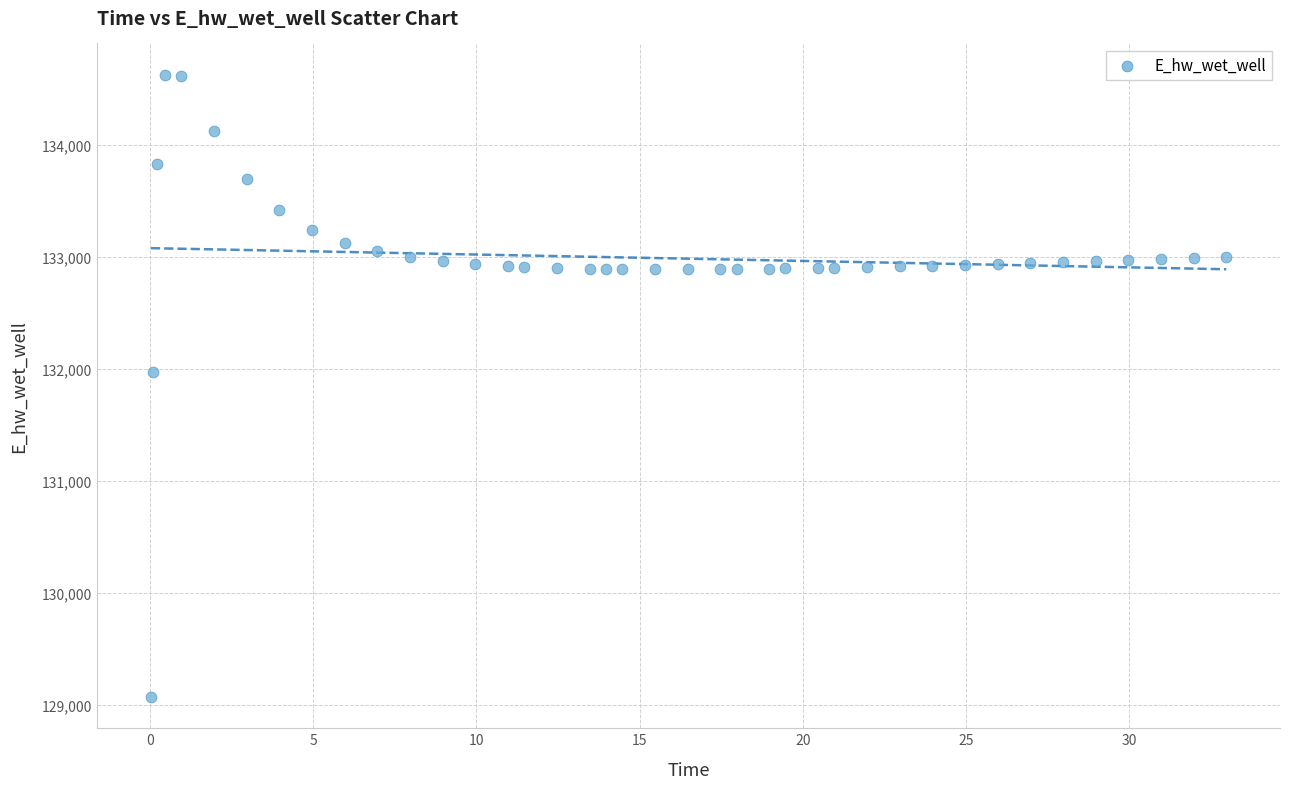

What Y value in the scatter plot is closest to 131849?

131970.0